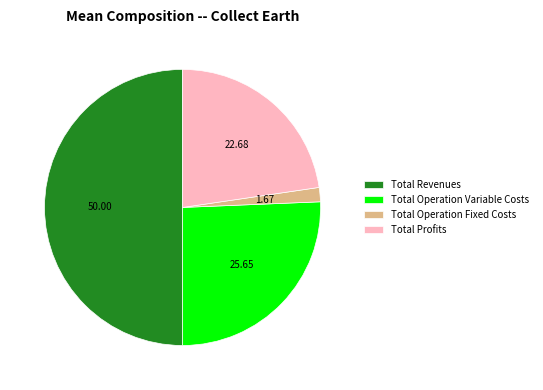

Is the sum of Total Operation Variable Costs and Total Operation Fixed Costs greater than half?

No